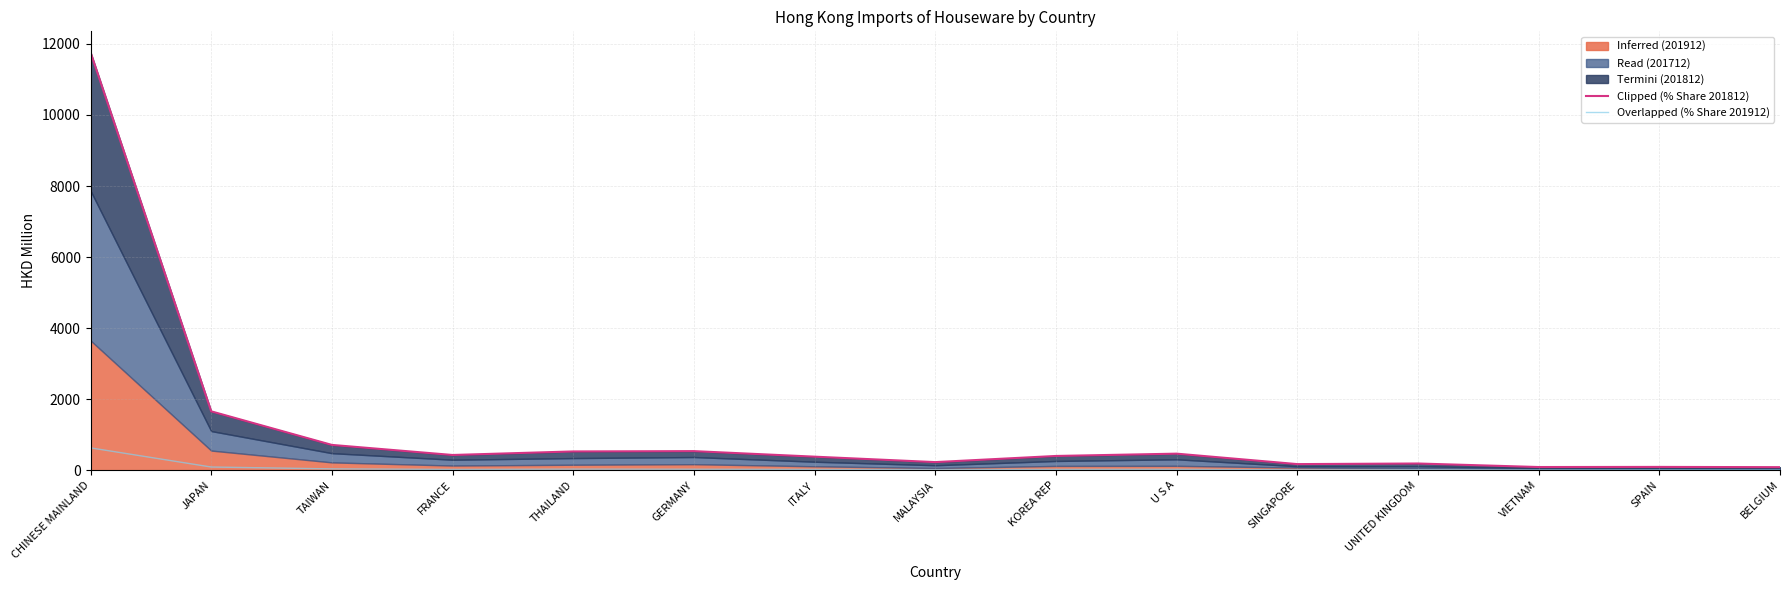

Where is the first local maximum for Clipped (% Share 201812)?

GERMANY